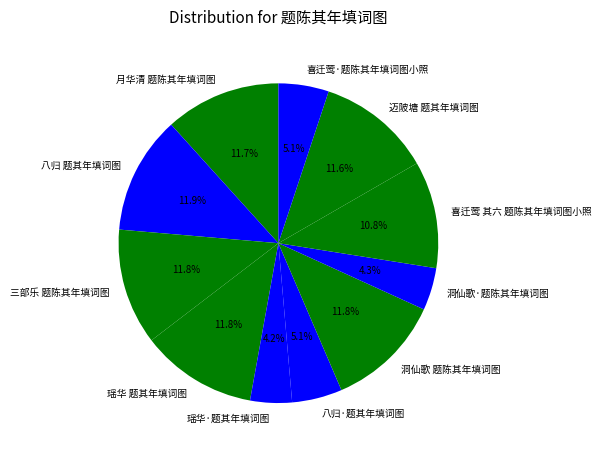

Do 洞仙歌·题陈其年填词图 and 八归 题其年填词图 together represent more than half of the pie?

No